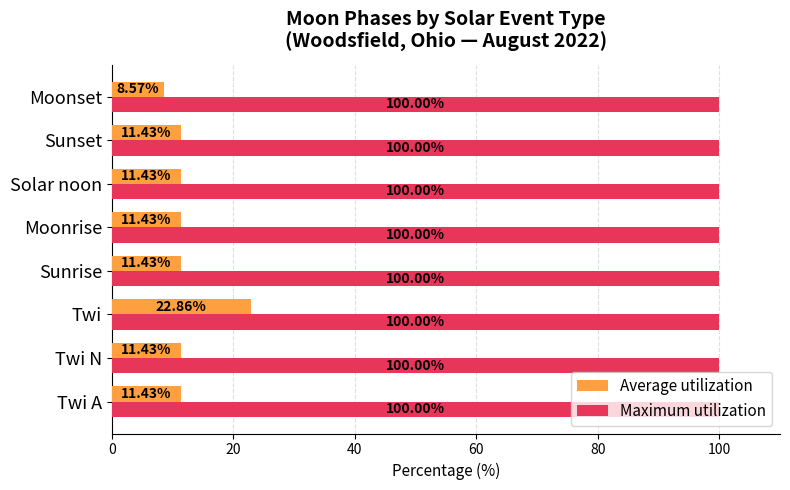

List the series in order of their peak value, lowest first.

Average utilization, Maximum utilization